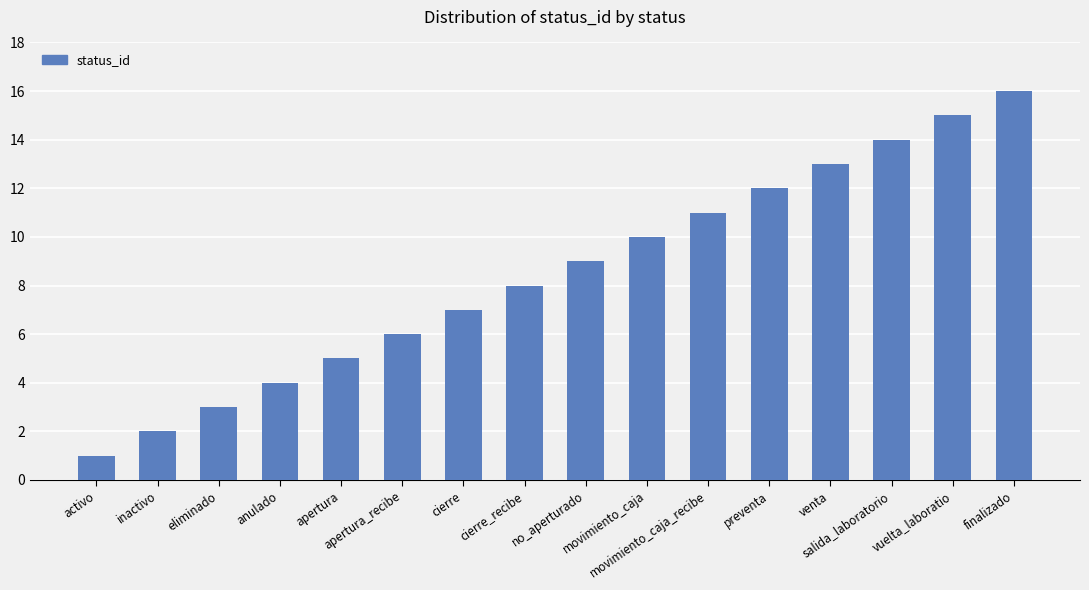

What is the difference between the maximum and second lowest values?

14